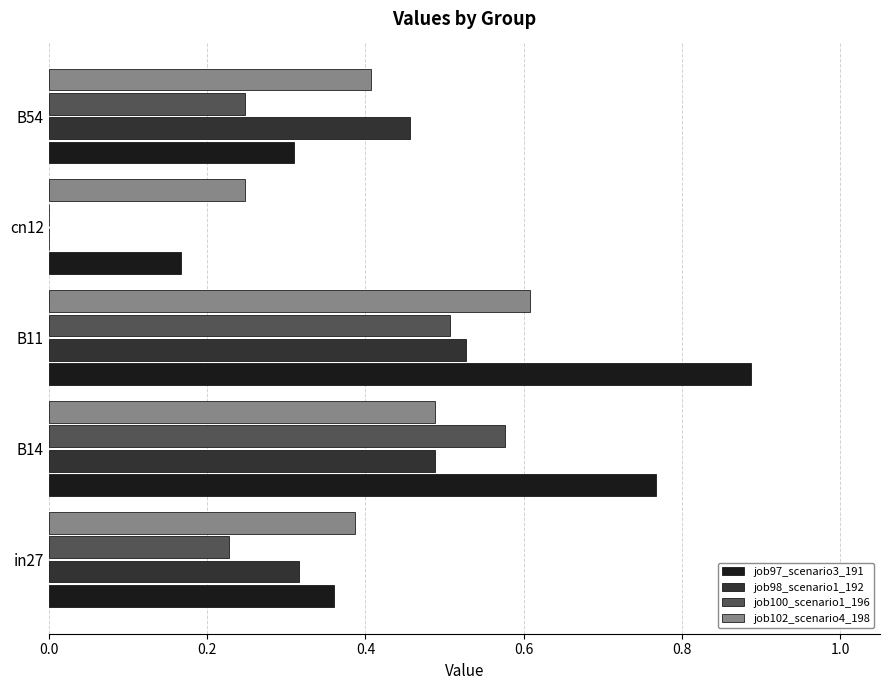

Is it true that job97_scenario3_191 equals 0.1 at B54?

False